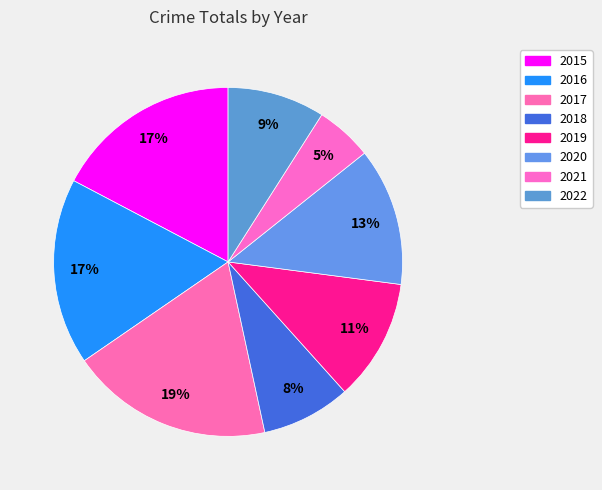

True or false: 2020 accounts for 13% of the total.

True